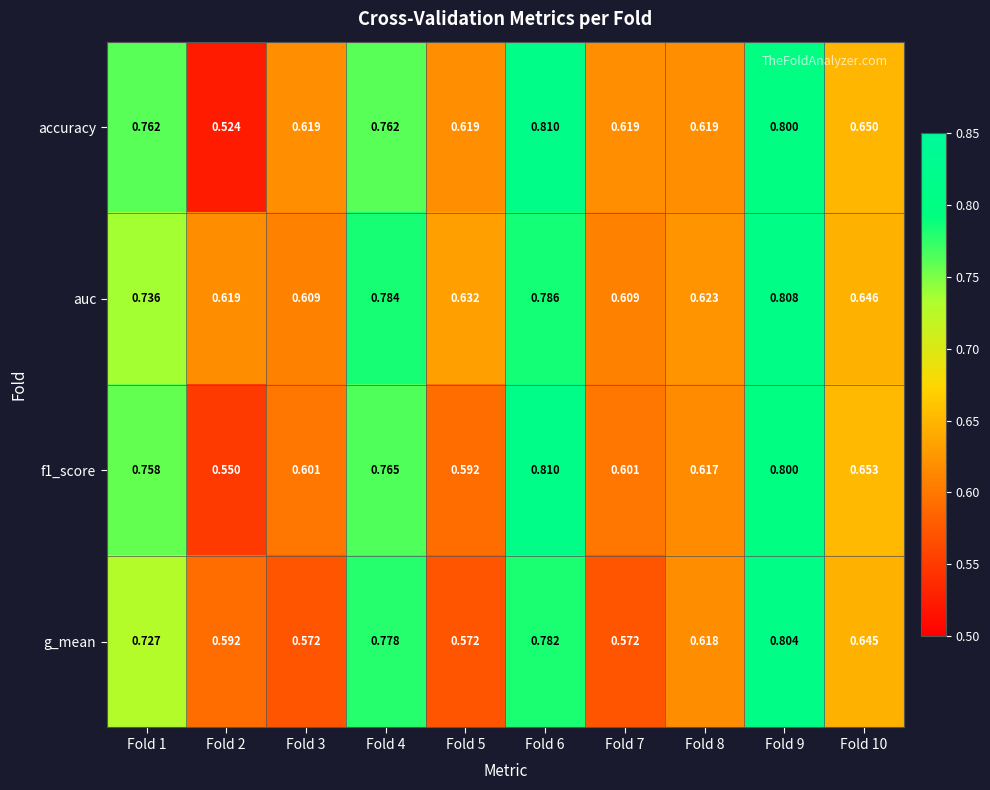

Which series changed the most between Fold 3 and Fold 6?

g_mean